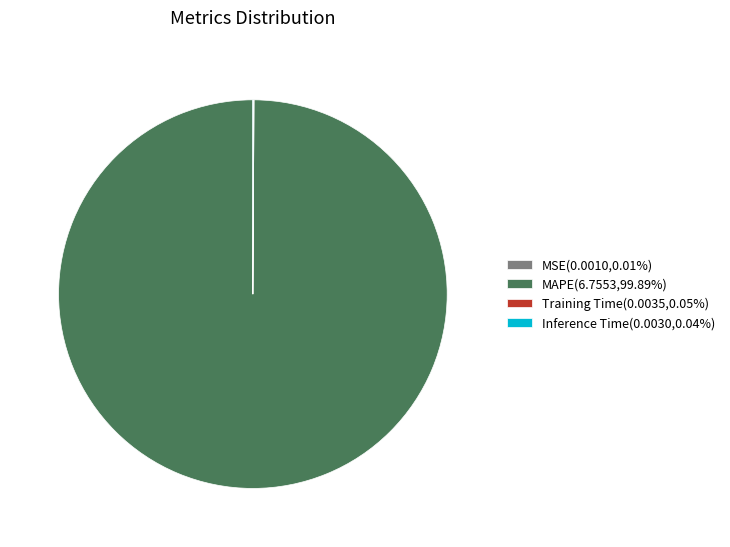

Does MAPE(6.7553,99.89%) represent more than half of the total?

Yes